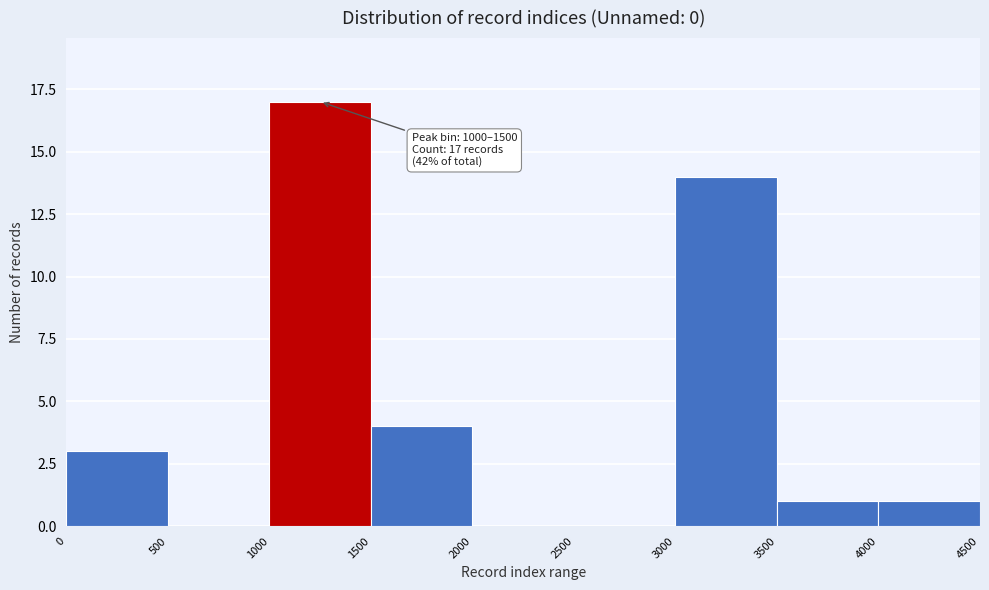

Over which range of the x-axis is the bar tallest?

1000 to 1500